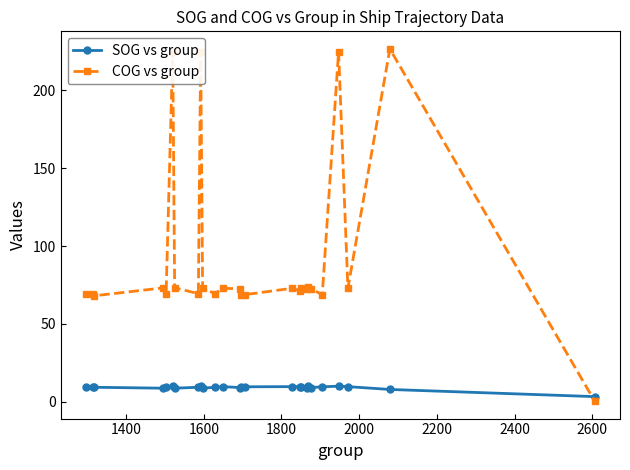

How many data points does each series have?

26